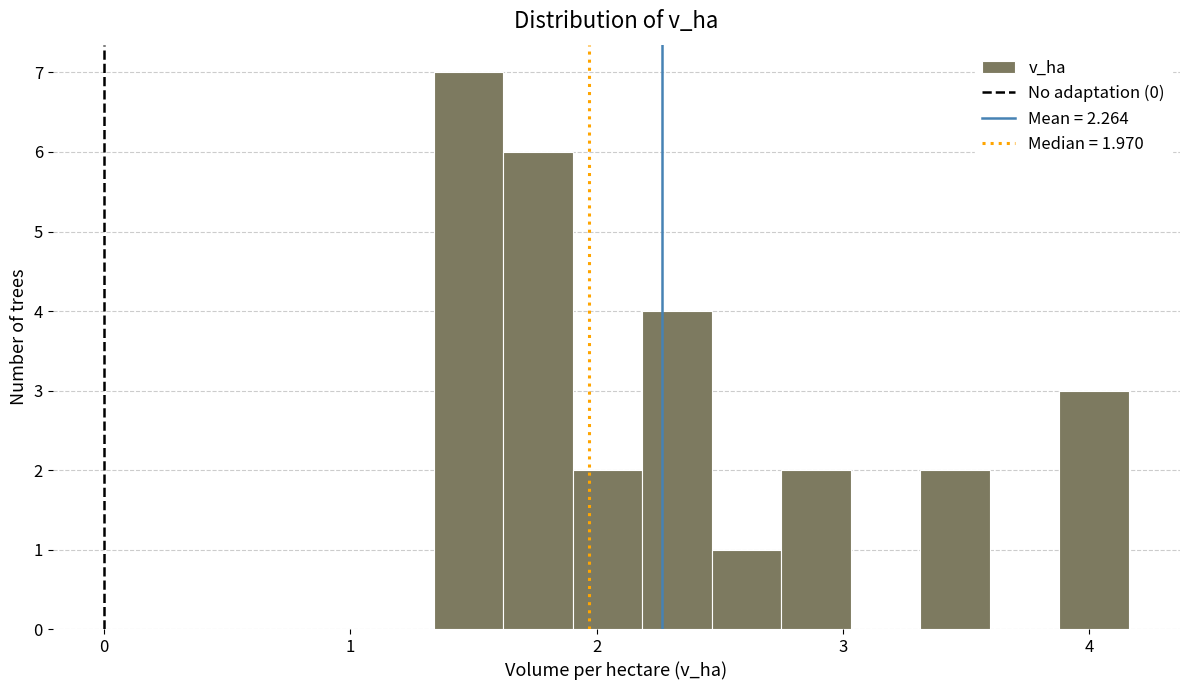

Read against the x-axis, roughly where is the centre of the tallest bar?

1.5